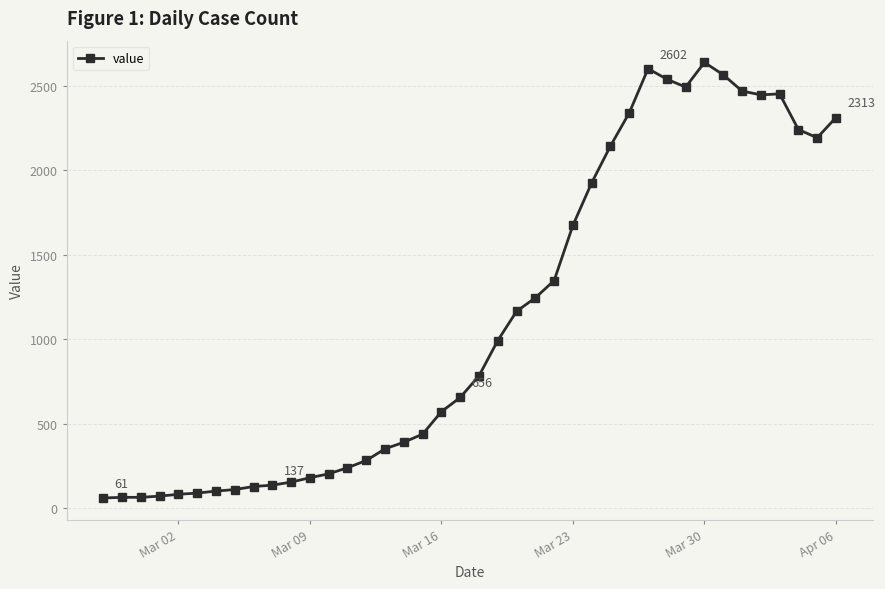

What is the difference between the second highest and minimum values?

2541